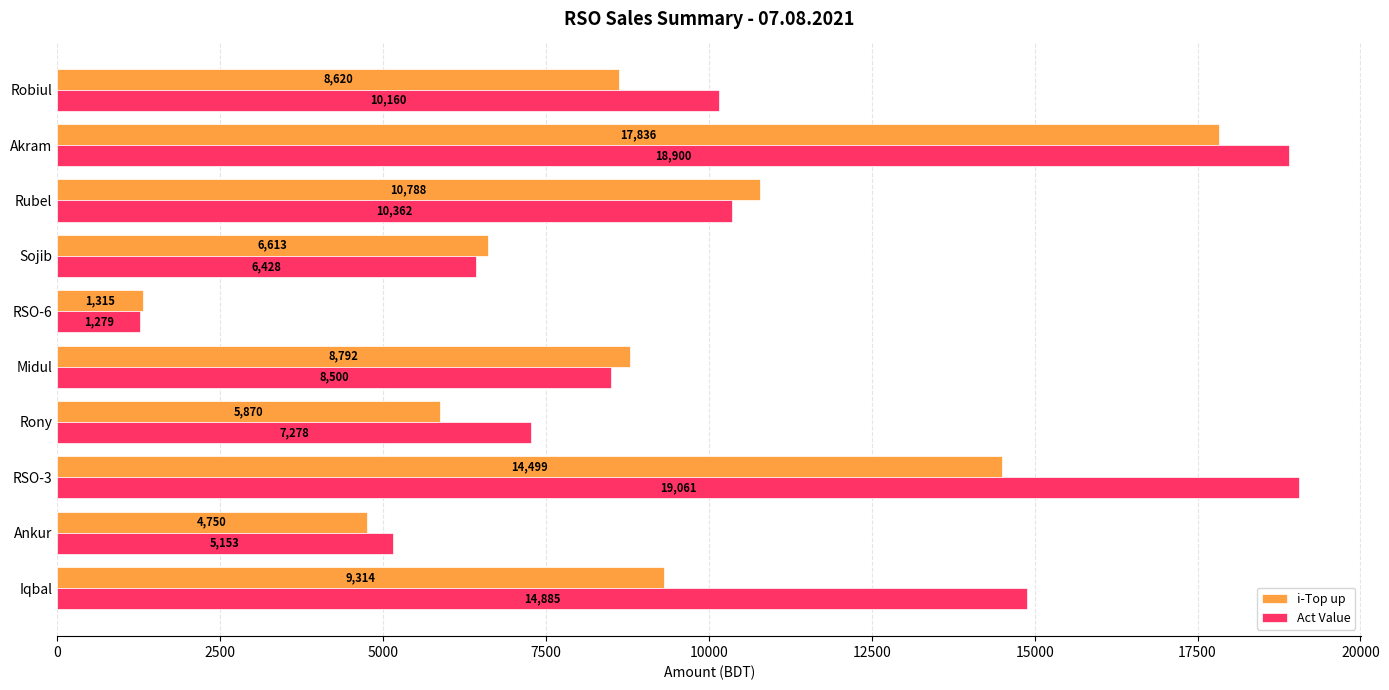

Which series changed the most between Rubel and Robiul?

i-Top up